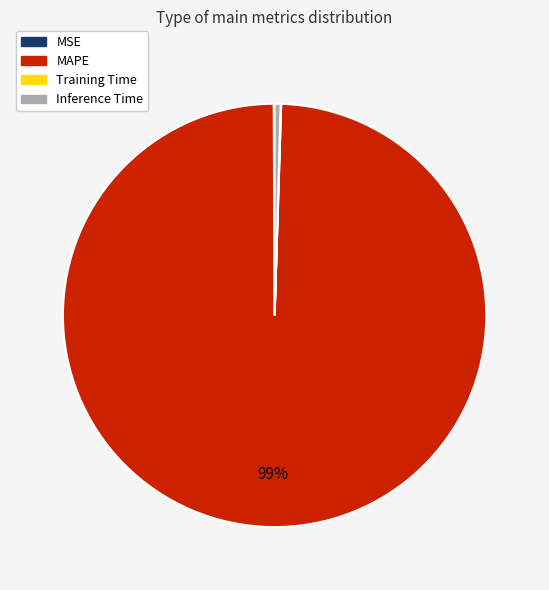

True or false: MAPE accounts for 99% of the total.

True